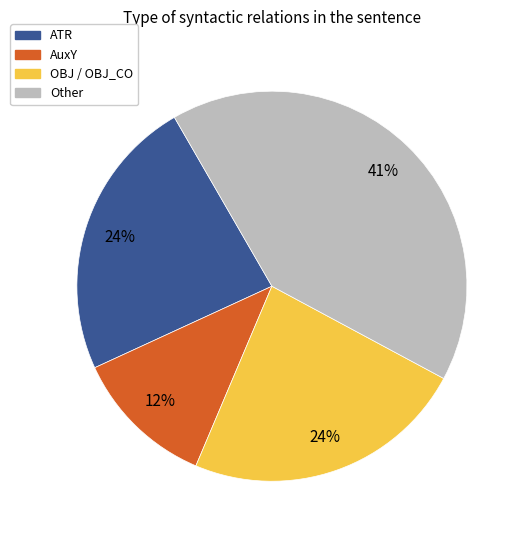

Is it true that OBJ / OBJ_CO is 24% of the pie?

True